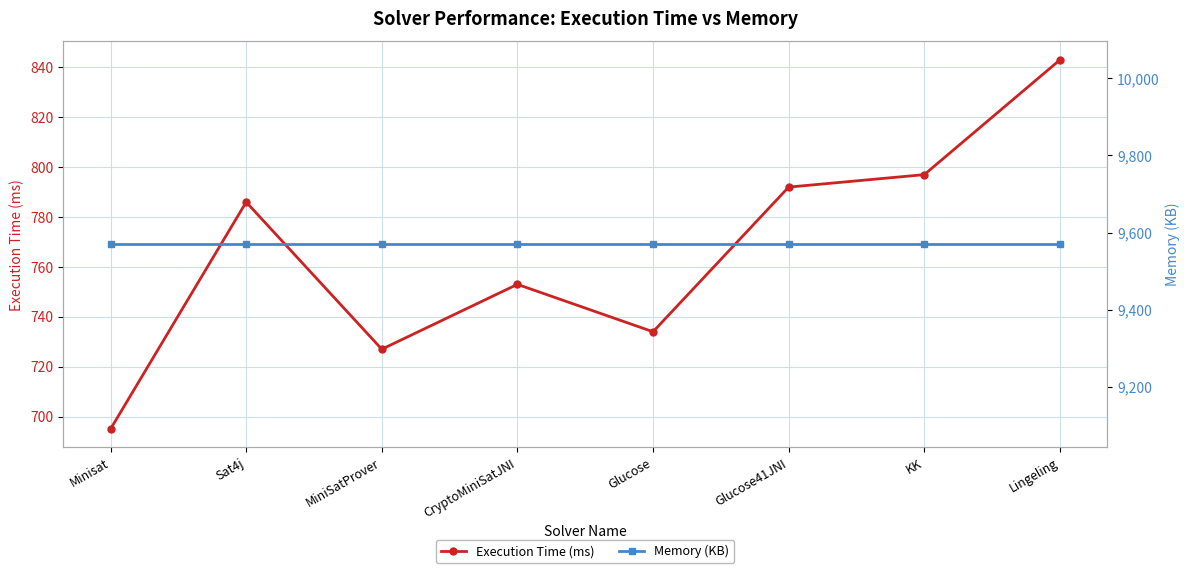

Which label corresponds to the smallest value in the chart?

Minisat